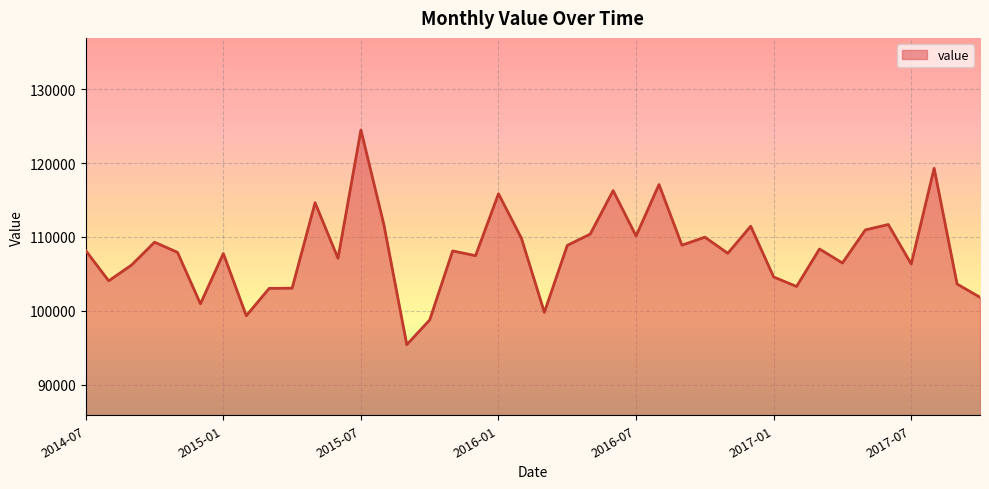

Count the number of data series in this chart.

1